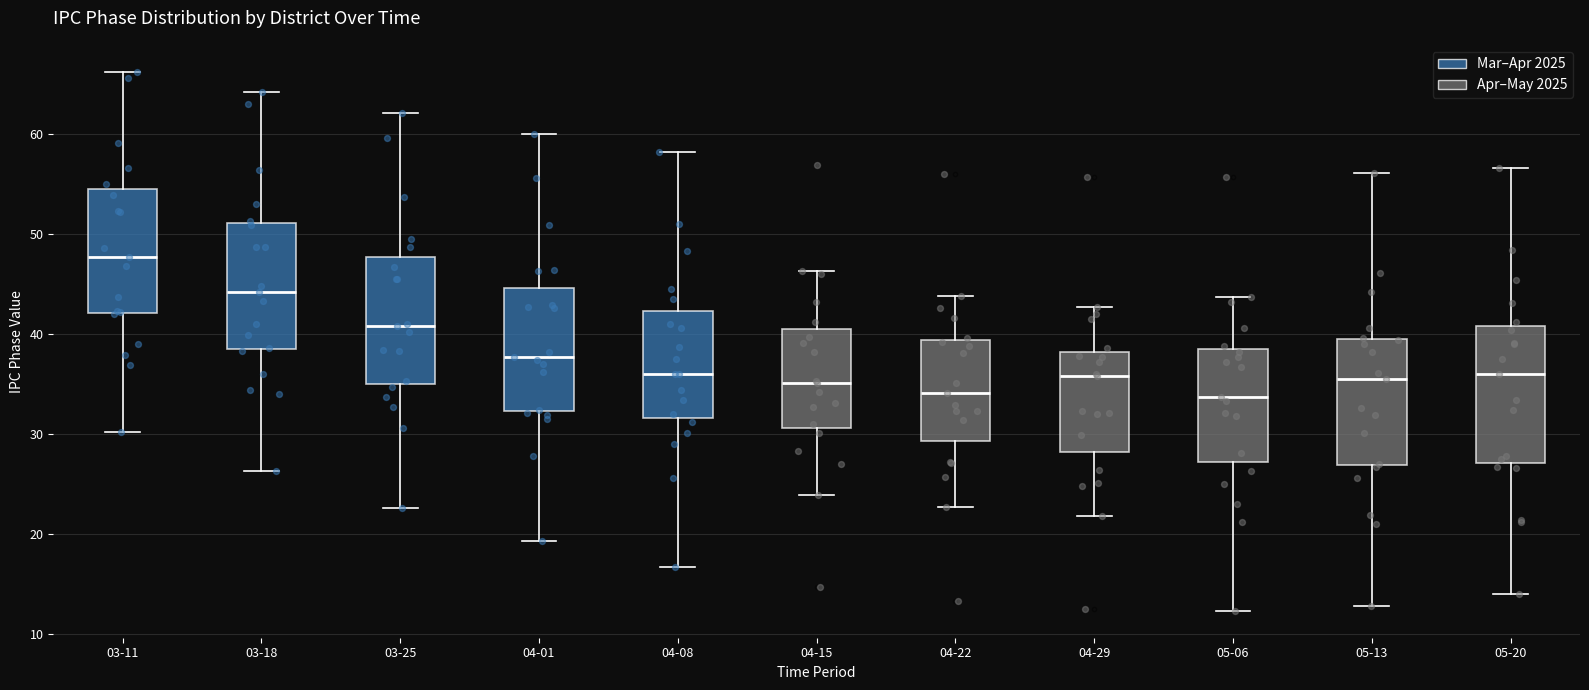

Where does the median line of the box for 04-08 sit on the y-axis? The values are not printed on the chart, so give them approximately, as read against the axis.

36